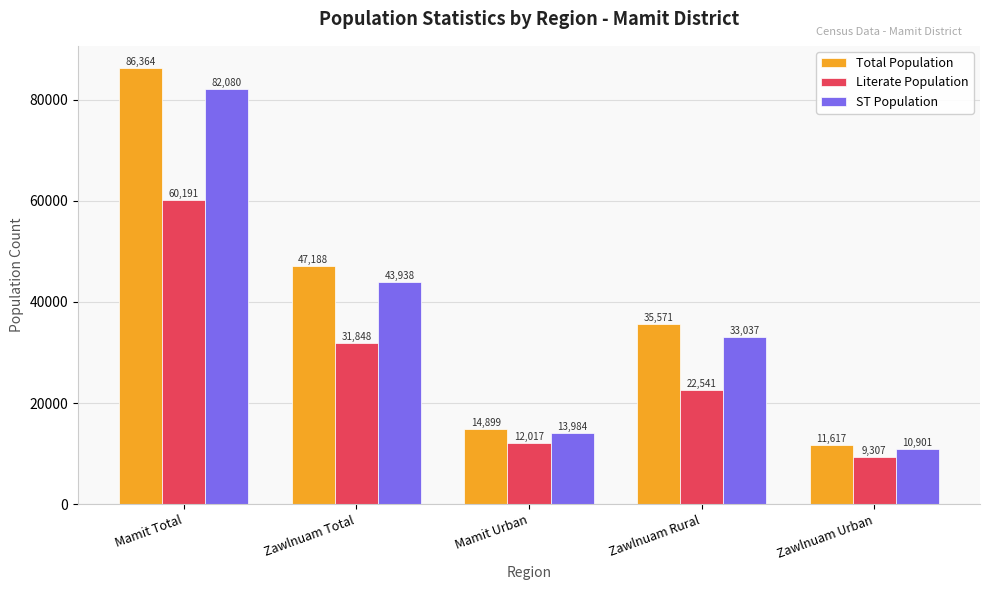

Rank the series by their average value, from lowest to highest.

Literate Population, ST Population, Total Population